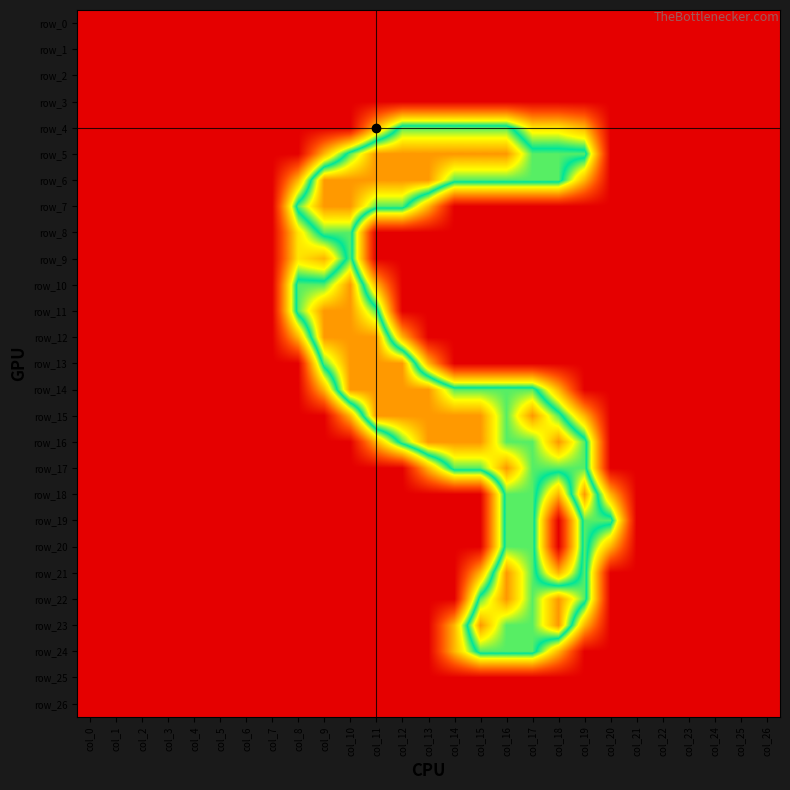

Which has a higher value, col_13 or col_0?

col_13